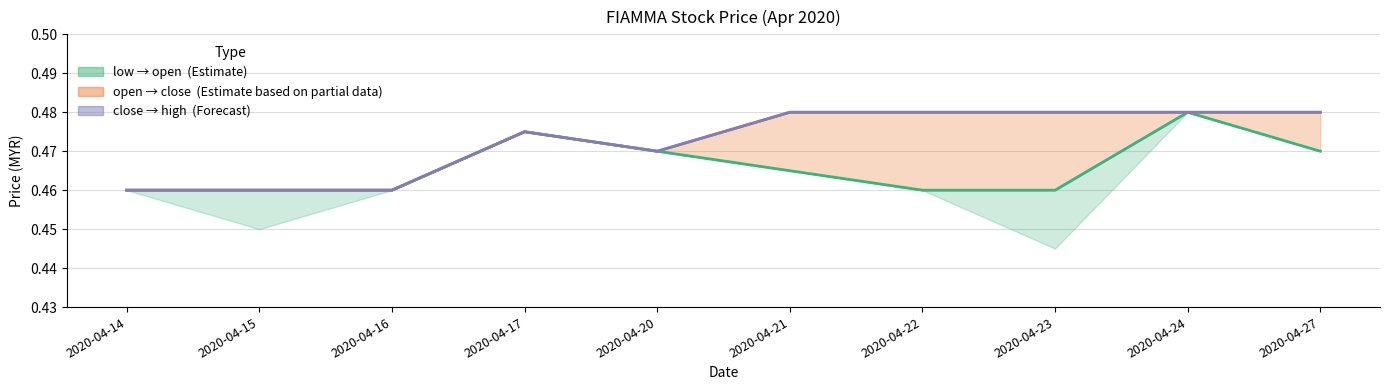

How many lines are shown in the chart?

3